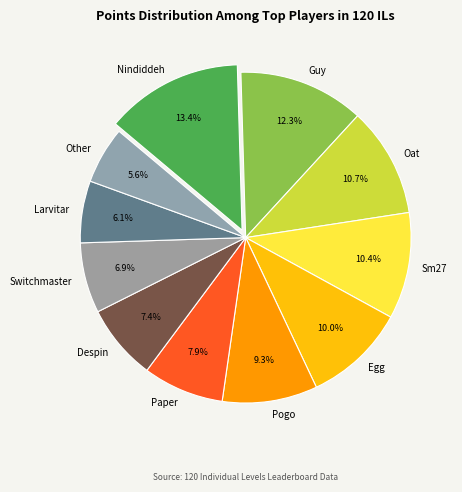

Is Switchmaster the majority of the pie?

No